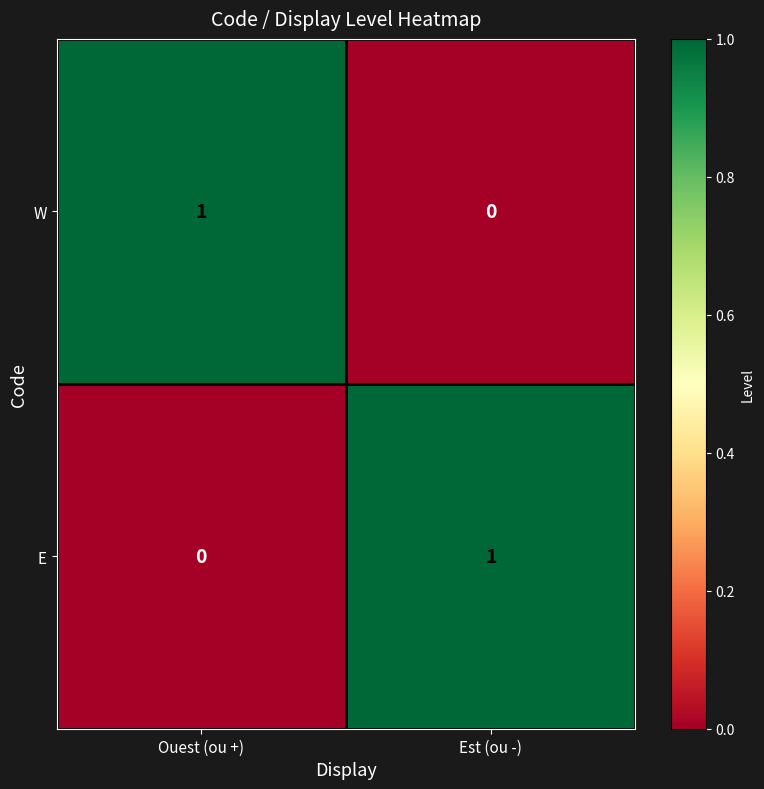

Rank the series at Ouest (ou +) from highest to lowest value.

W, E